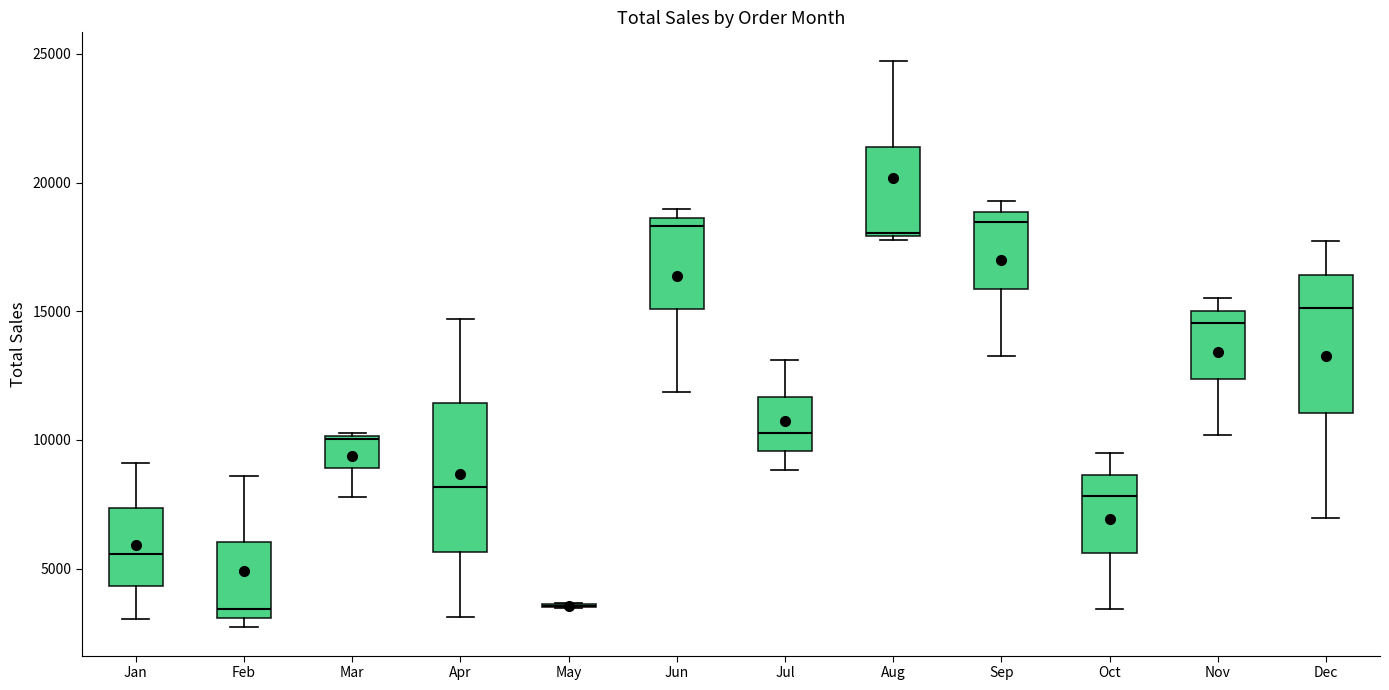

Where does the lower whisker of the box for Jan end on the y-axis? The values are not printed on the chart, so give them approximately, as read against the axis.

3000